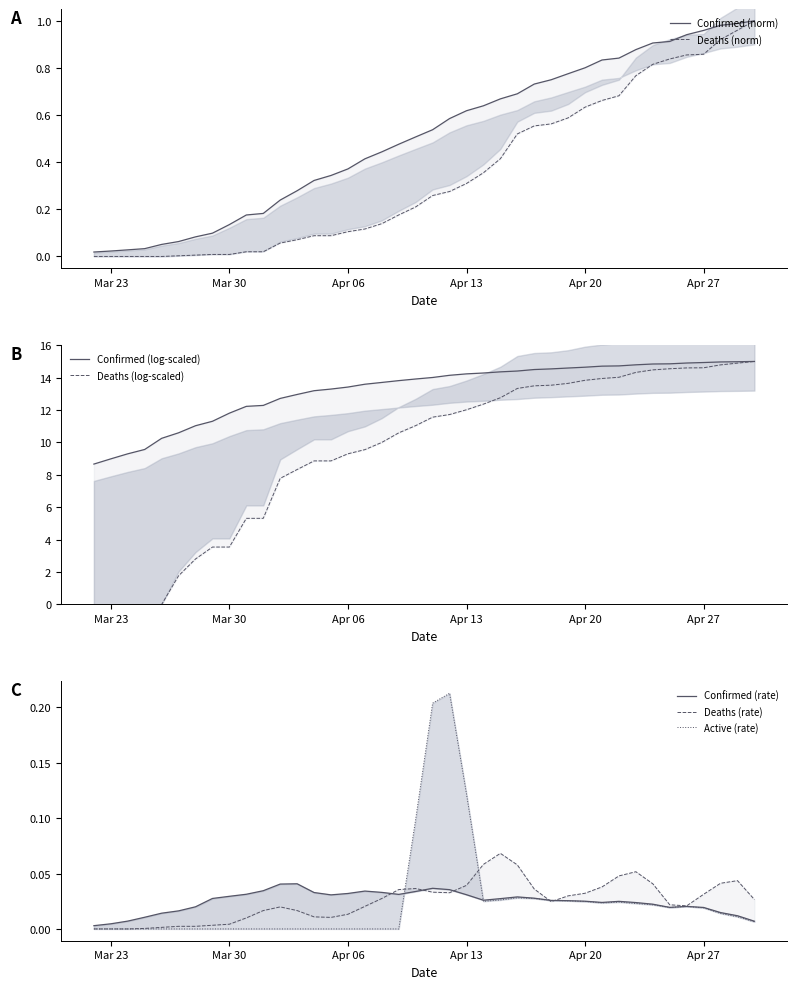

The value of Deaths at 04-25-2020 is 0.8. True or false?

True